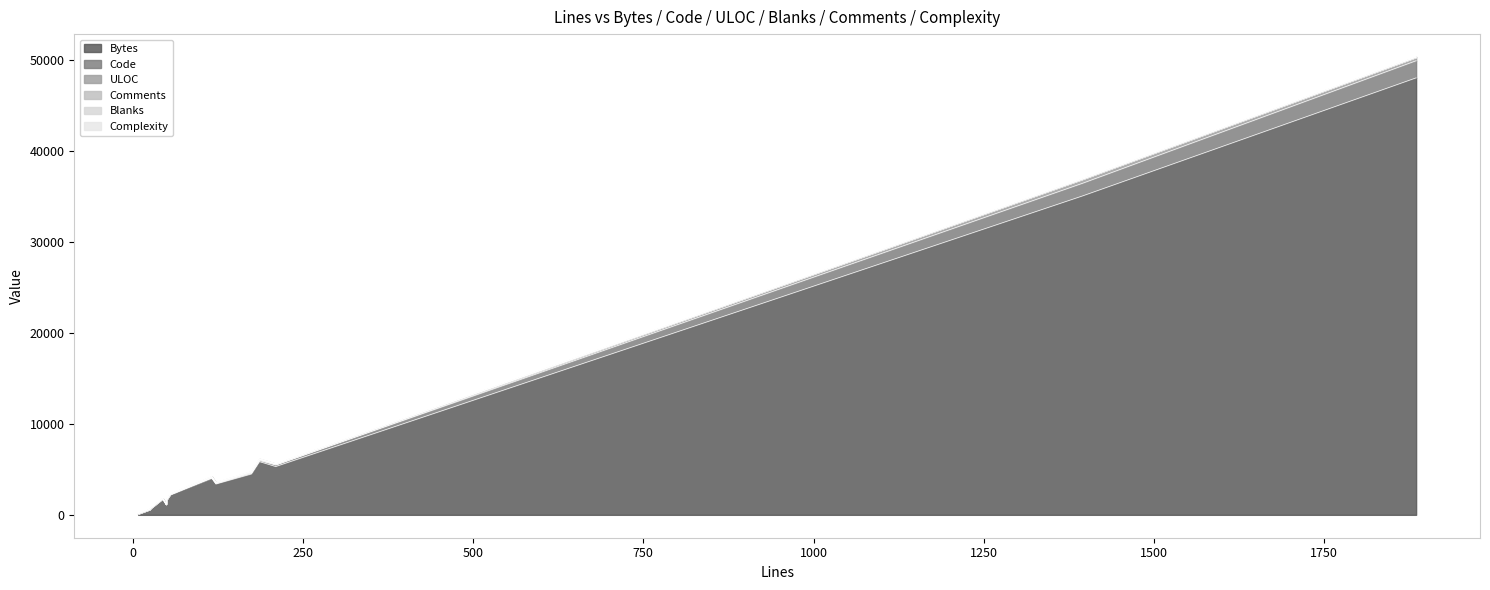

Reading left to right, transcribe all the data shown in this chart.

Bytes: win.js(174)=4485	win.js(1395)=35022	unix.js(210)=5304	unix.js(1885)=47989	resolve.test.js(122)=3387	quote.test.js(25)=575	quote-all.test.js(26)=673	index.js(116)=4027	executables.js(50)=1658	escape.test.js(25)=590	escape.test.js(49)=1111	escape-all.test.js(26)=690	child_process.test.js(55)=2205	_.js(8)=132	SECURITY.md(44)=1743	CHANGELOG.md(186)=5846
Code: win.js(174)=79	win.js(1395)=1388	unix.js(210)=173	unix.js(1885)=1878	resolve.test.js(122)=88	quote.test.js(25)=15	quote-all.test.js(26)=16	index.js(116)=28	executables.js(50)=18	escape.test.js(25)=15	escape.test.js(49)=37	escape-all.test.js(26)=16	child_process.test.js(55)=43	_.js(8)=2	SECURITY.md(44)=31	CHANGELOG.md(186)=121
ULOC: win.js(174)=97	win.js(1395)=467	unix.js(210)=97	unix.js(1885)=405	resolve.test.js(122)=56	quote.test.js(25)=20	quote-all.test.js(26)=21	index.js(116)=69	executables.js(50)=37	escape.test.js(25)=20	escape.test.js(49)=26	escape-all.test.js(26)=21	child_process.test.js(55)=47	_.js(8)=7	SECURITY.md(44)=32	CHANGELOG.md(186)=121
Comments: win.js(174)=76	win.js(1395)=4	unix.js(210)=30	unix.js(1885)=4	resolve.test.js(122)=4	quote.test.js(25)=4	quote-all.test.js(26)=4	index.js(116)=80	executables.js(50)=27	escape.test.js(25)=4	escape.test.js(49)=4	escape-all.test.js(26)=4	child_process.test.js(55)=5	_.js(8)=4	SECURITY.md(44)=0	CHANGELOG.md(186)=0
Blanks: win.js(174)=19	win.js(1395)=3	unix.js(210)=7	unix.js(1885)=3	resolve.test.js(122)=30	quote.test.js(25)=6	quote-all.test.js(26)=6	index.js(116)=8	executables.js(50)=5	escape.test.js(25)=6	escape.test.js(49)=8	escape-all.test.js(26)=6	child_process.test.js(55)=7	_.js(8)=2	SECURITY.md(44)=13	CHANGELOG.md(186)=65
Complexity: win.js(174)=6	win.js(1395)=0	unix.js(210)=1	unix.js(1885)=0	resolve.test.js(122)=0	quote.test.js(25)=1	quote-all.test.js(26)=1	index.js(116)=0	executables.js(50)=3	escape.test.js(25)=1	escape.test.js(49)=1	escape-all.test.js(26)=1	child_process.test.js(55)=0	_.js(8)=0	SECURITY.md(44)=0	CHANGELOG.md(186)=0